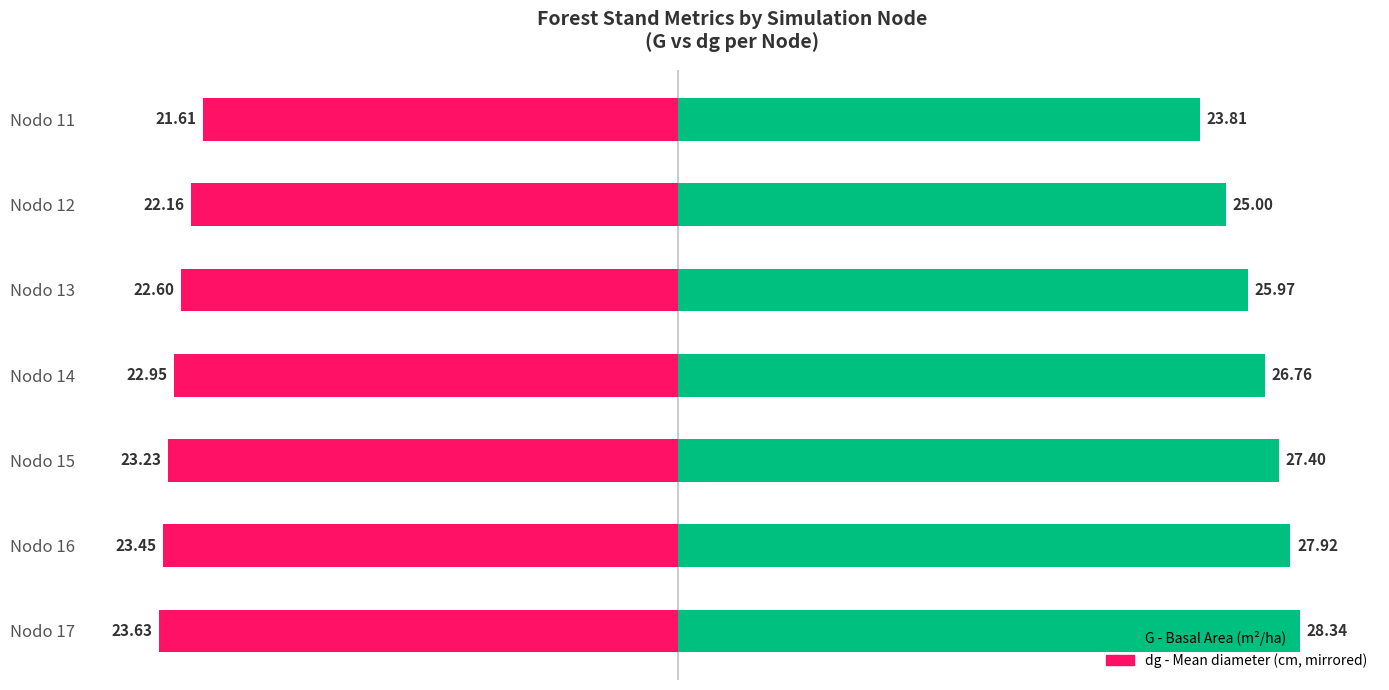

How many bars are there in each group?

2